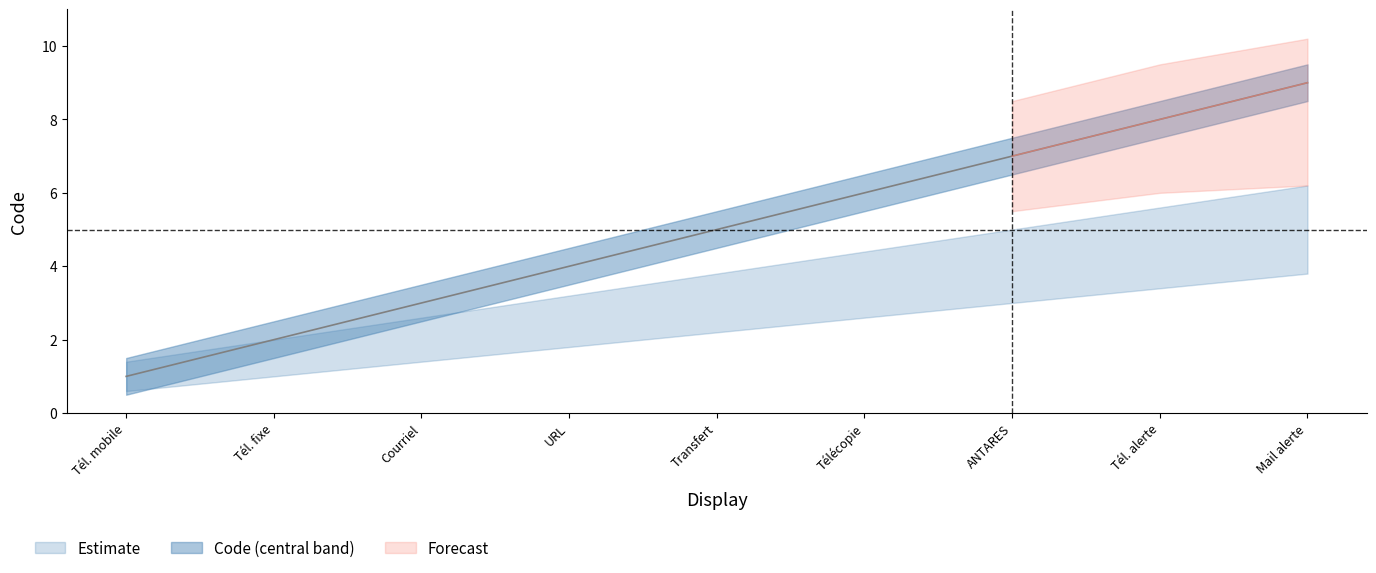

Reading left to right, extract all data points from this chart.

1	2	3	4	5	6	7	8	9